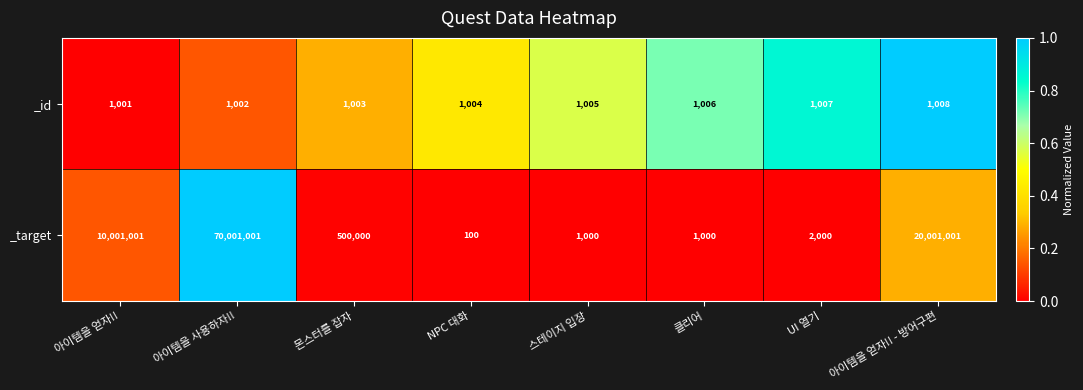

True or false: _id has a value of 1007 at UI 열기.

True